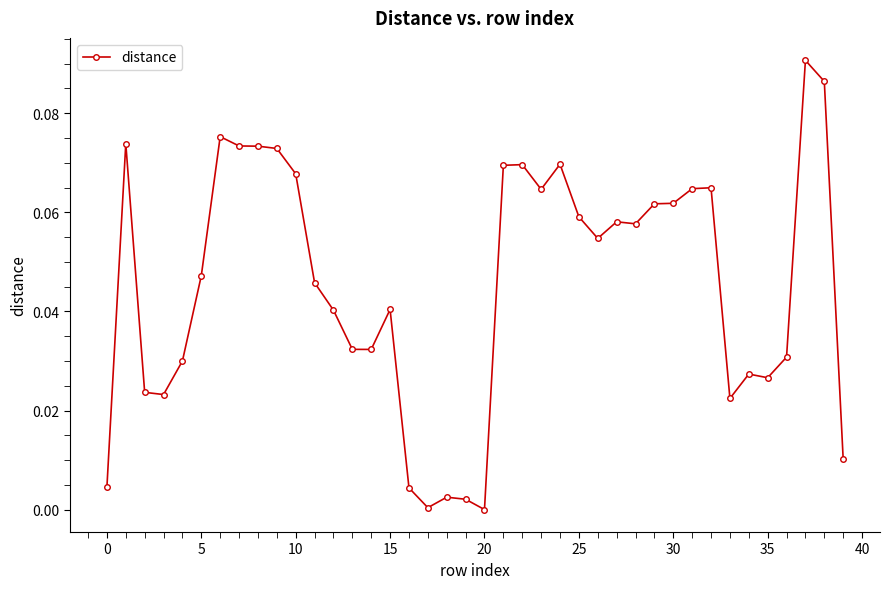

True or false: there are more than 0 points higher than both neighbors.

True